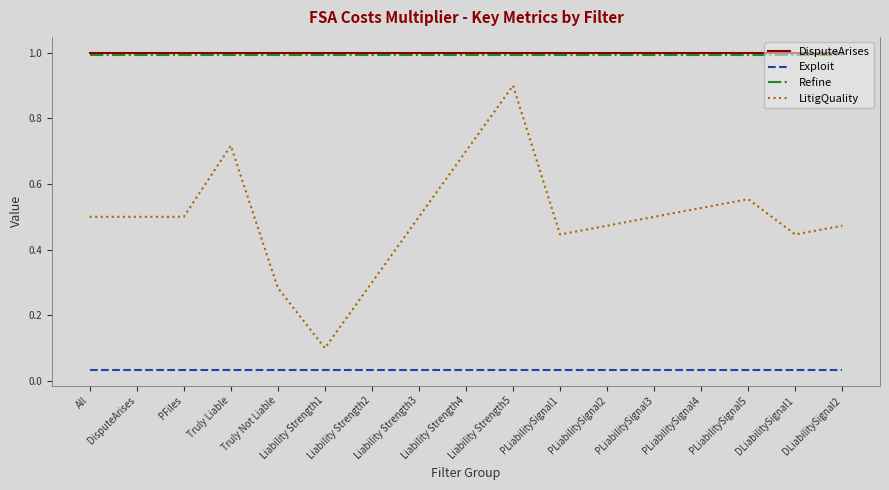

What is the greatest value displayed?

1.0